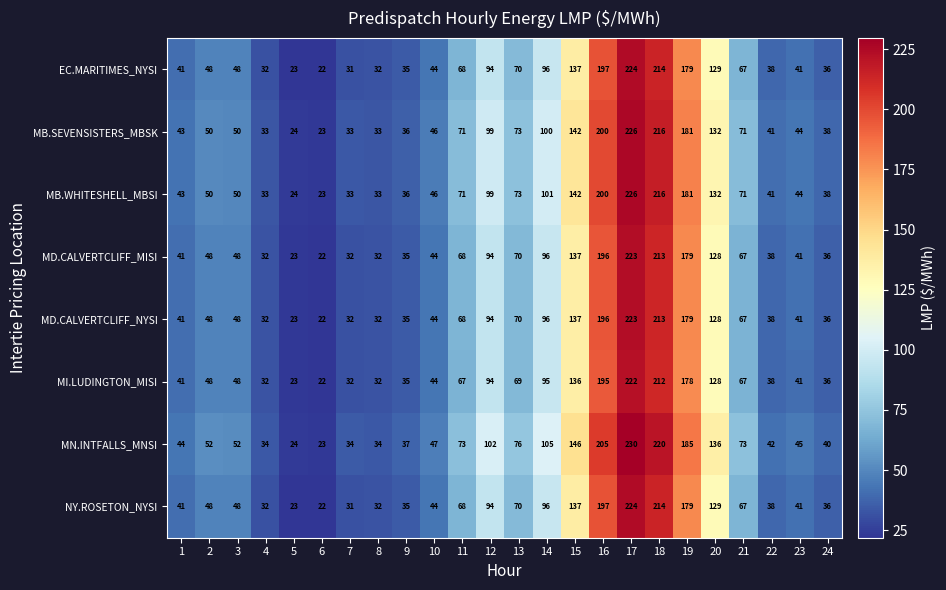

What value does the MN.INTFALLS_MNSI series have at 22, to the nearest 10?

40